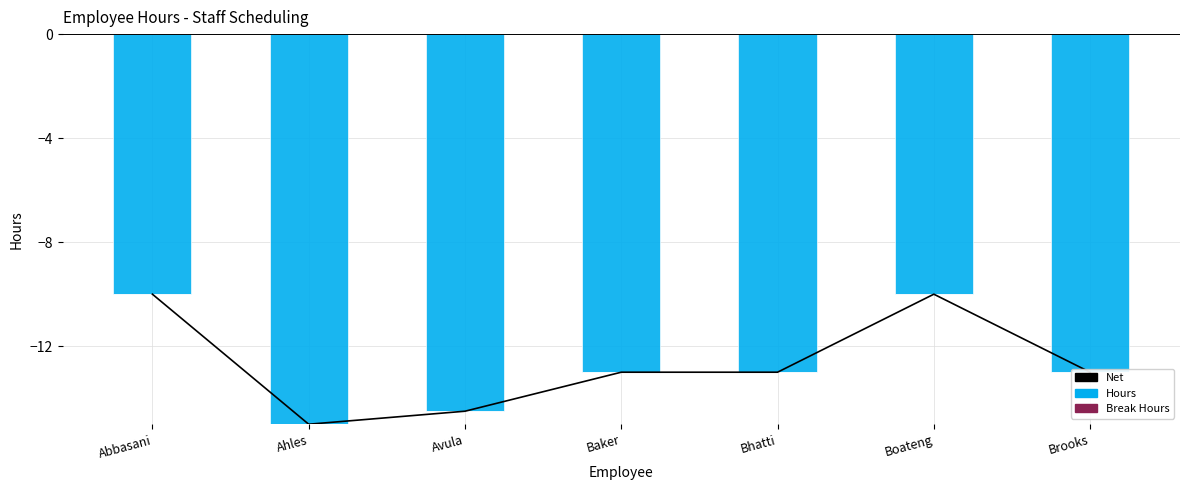

Which has a higher value, Brooks or Bhatti?

Brooks